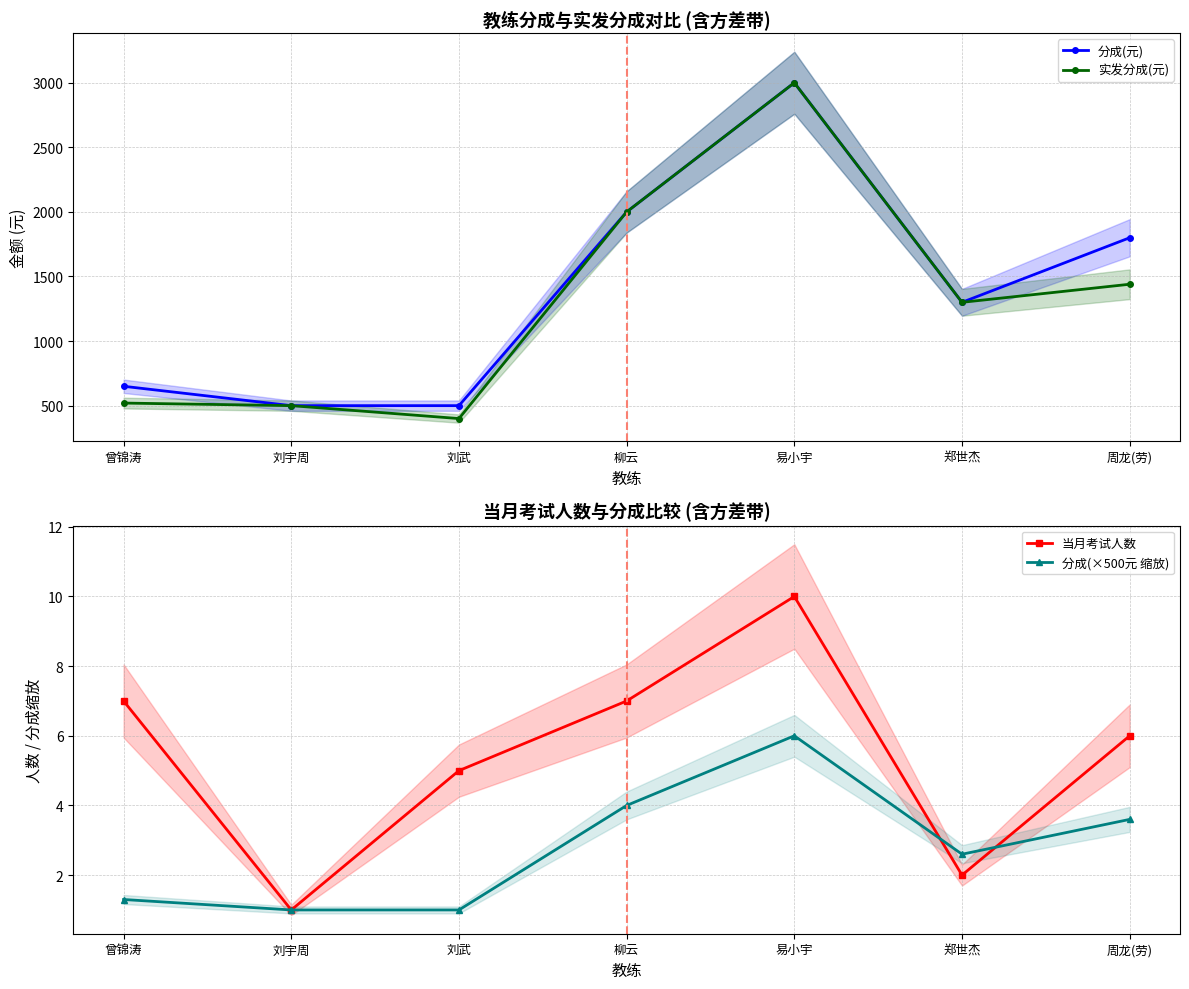

How many data points in 分成(元) are less than 1300?

3